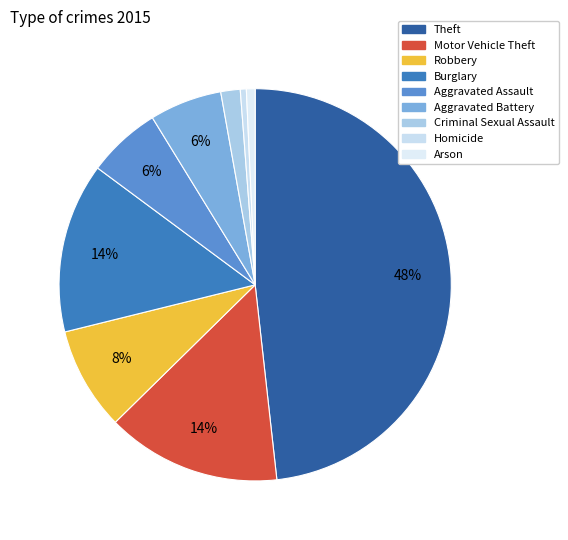

Rank the categories by value from lowest to highest.

Homicide, Arson, Criminal Sexual Assault, Aggravated Battery, Aggravated Assault, Robbery, Burglary, Motor Vehicle Theft, Theft